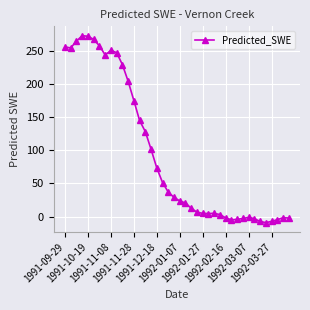

What is the value of the 15th point from the left?

128.0